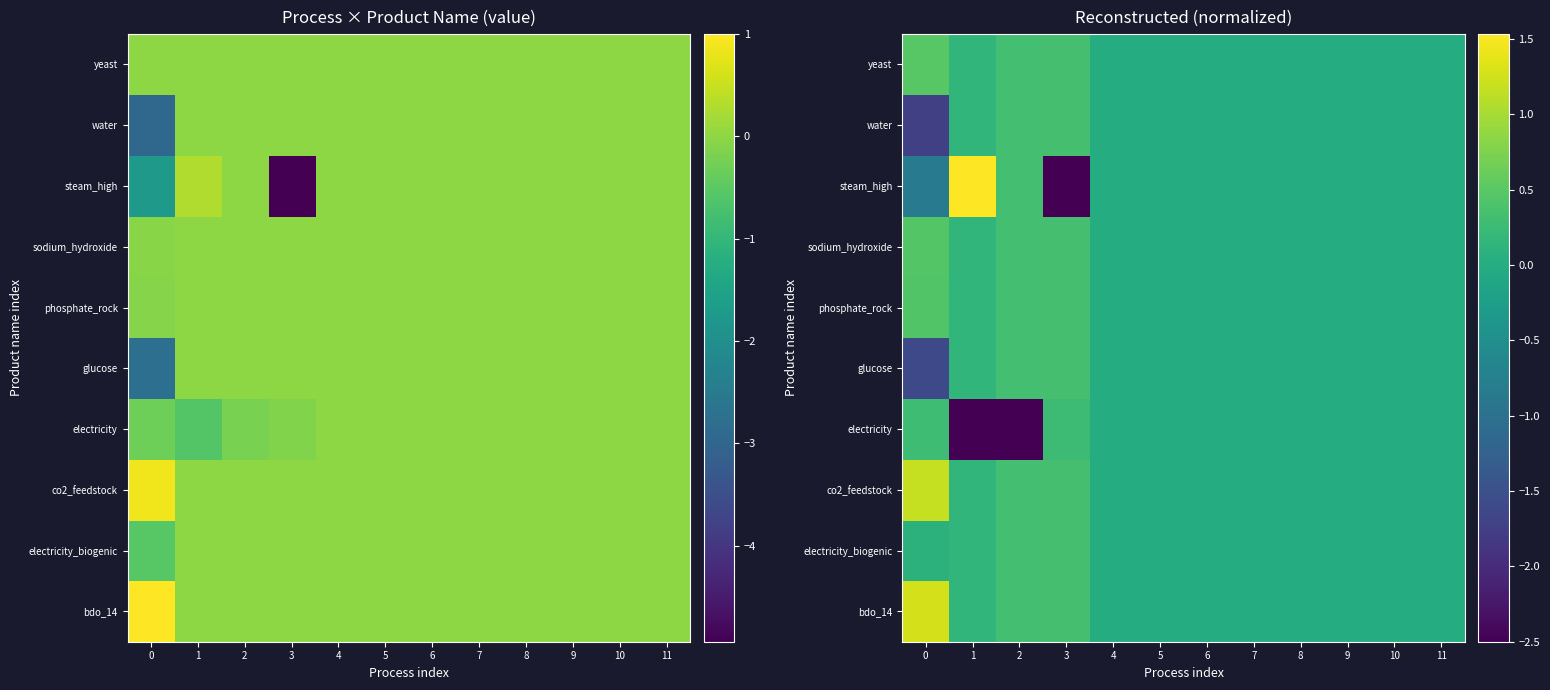

List the series in order of their peak value, highest first.

steam_high, bdo_14, co2_feedstock, yeast, sodium_hydroxide, phosphate_rock, electricity_biogenic, glucose, water, electricity